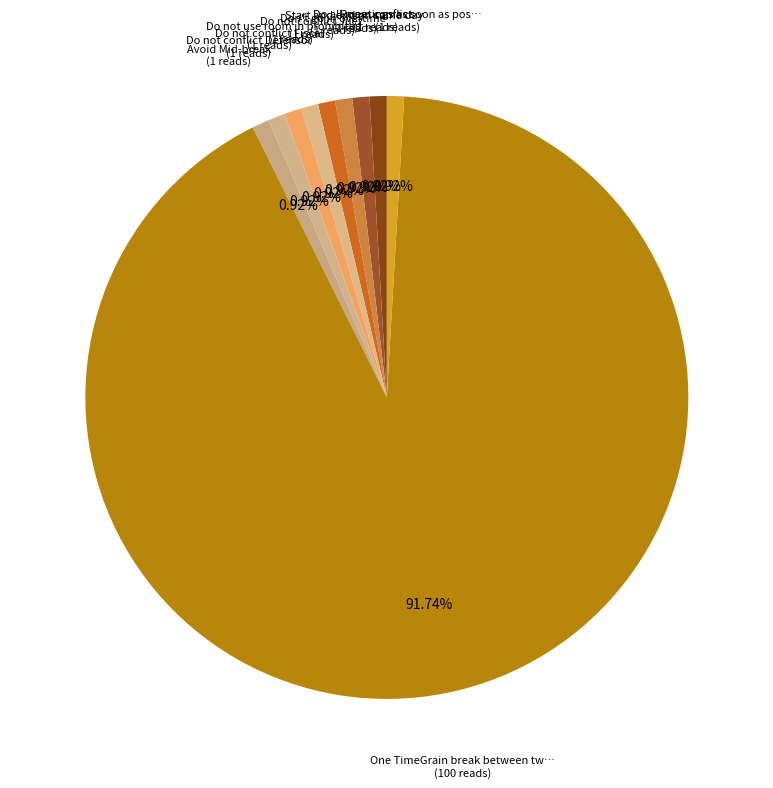

What is the largest slice in the pie chart?

One TimeGrain break between two consecutive meetings